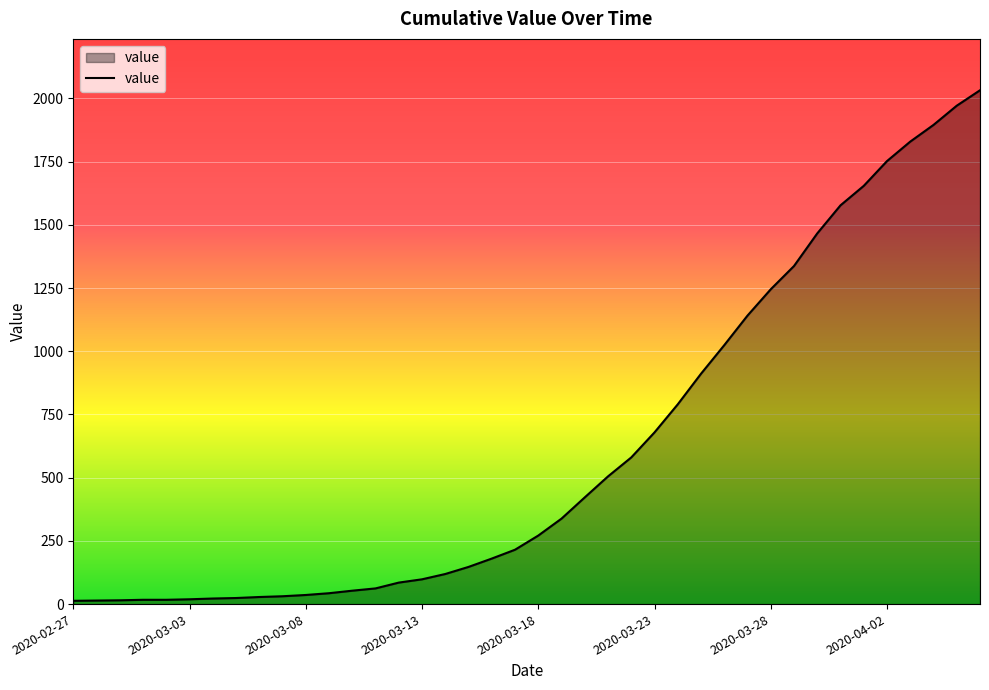

What is the maximum value shown in the chart?

2032